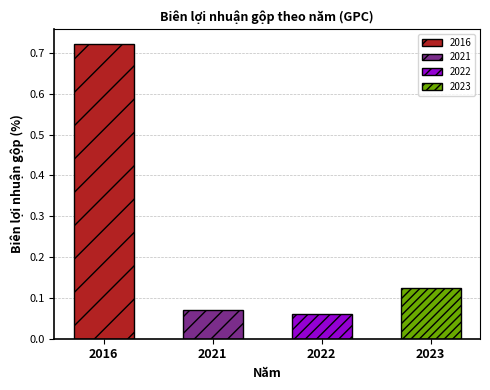

Which has a higher value, 2022 or 2016?

2016